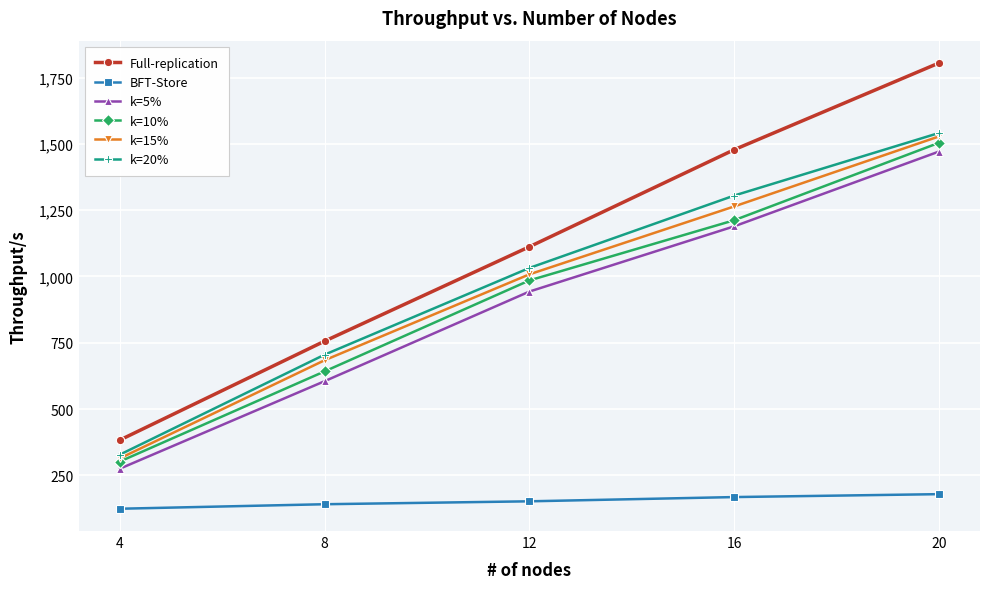

Reading left to right, transcribe all the data shown in this chart.

Full-replication: 383	756	1112	1478	1805
BFT-Store: 124	141	152	168	179
k=5%: 275	605	943	1189	1471
k=10%: 302	642	985	1212	1504
k=15%: 314	684	1008	1264	1528
k=20%: 328	705	1032	1305	1541